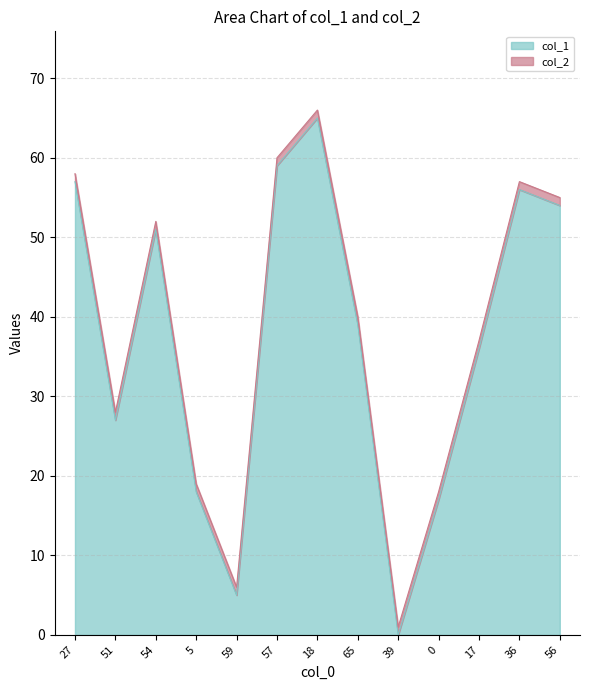

Rank the categories by value from highest to lowest.

18, 57, 27, 36, 56, 54, 65, 17, 51, 5, 0, 59, 39